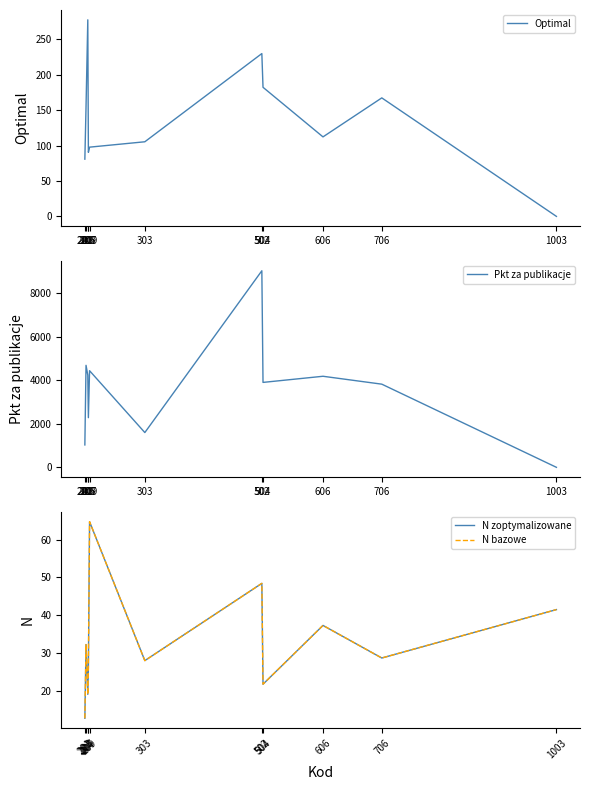

What is the value of the N bazowe point at the 1st from the left?

12.8